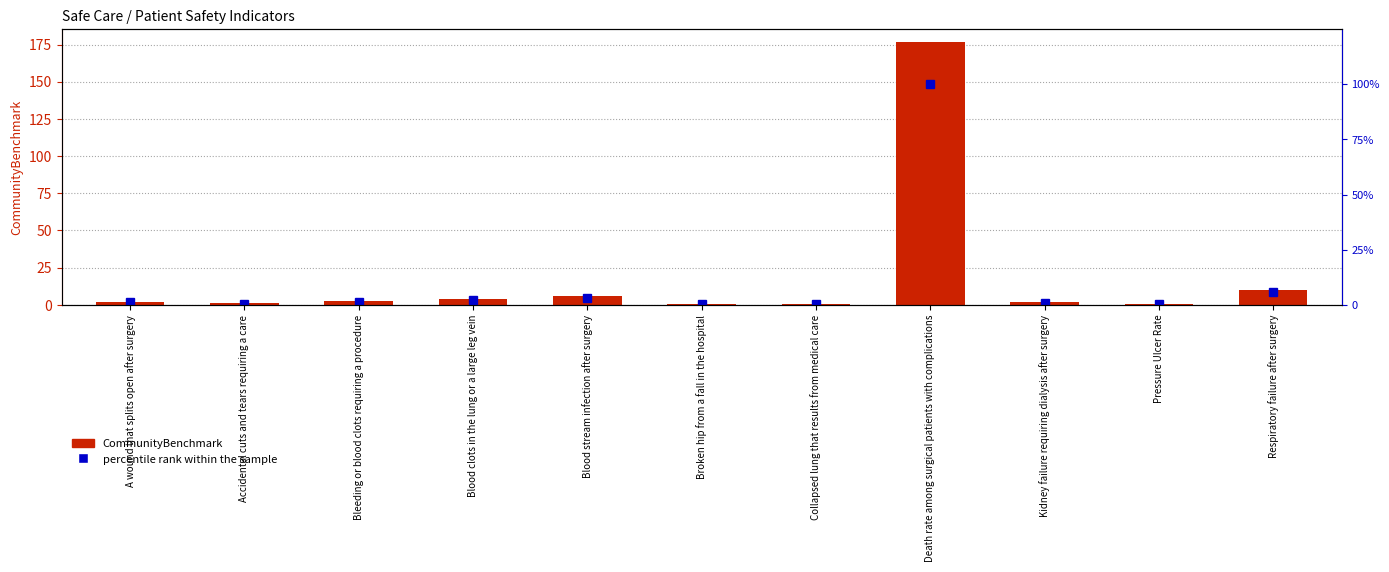

At how many categories does at least one series exceed 75?

1